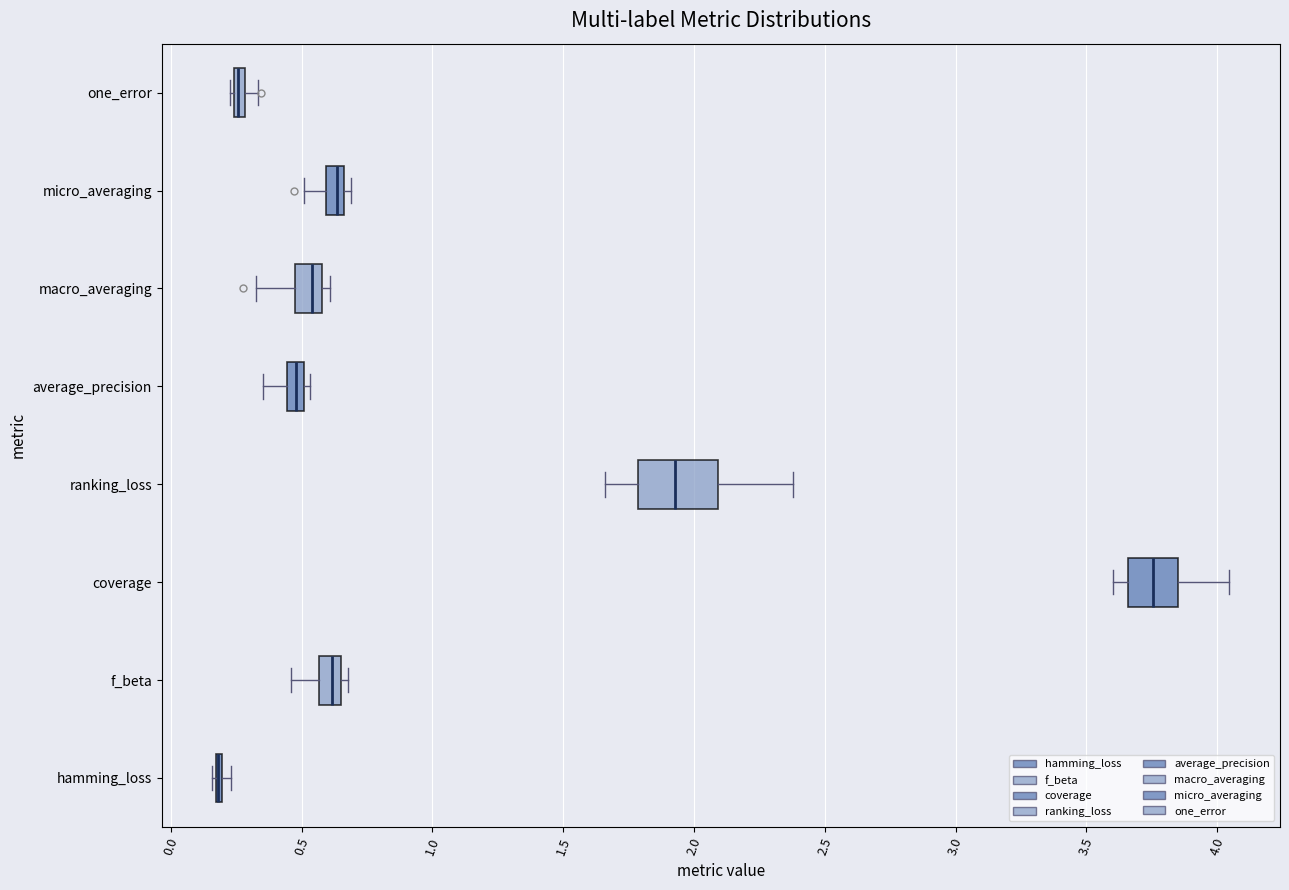

Which box is the widest, from its left edge to its right edge?

ranking_loss